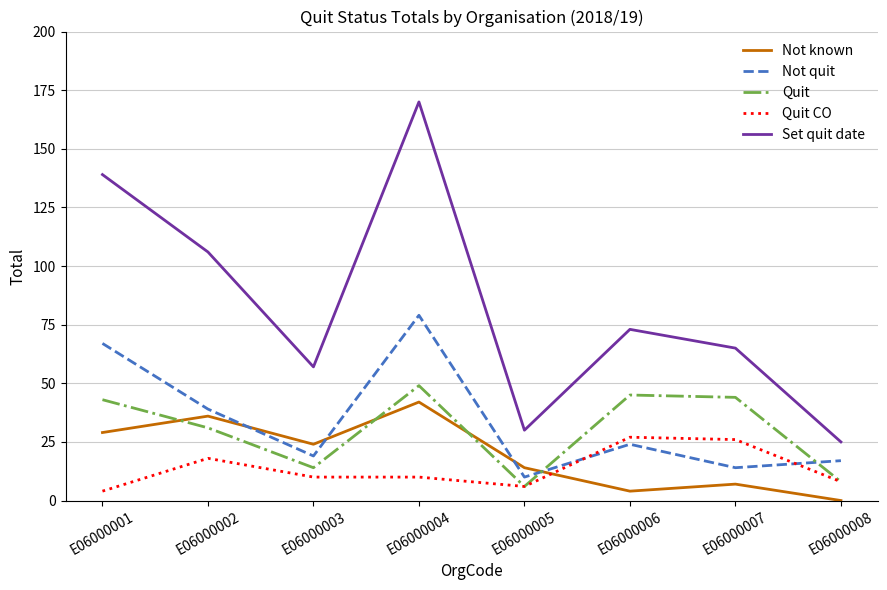

Between E06000002 and E06000008, which series saw the biggest shift?

Set quit date